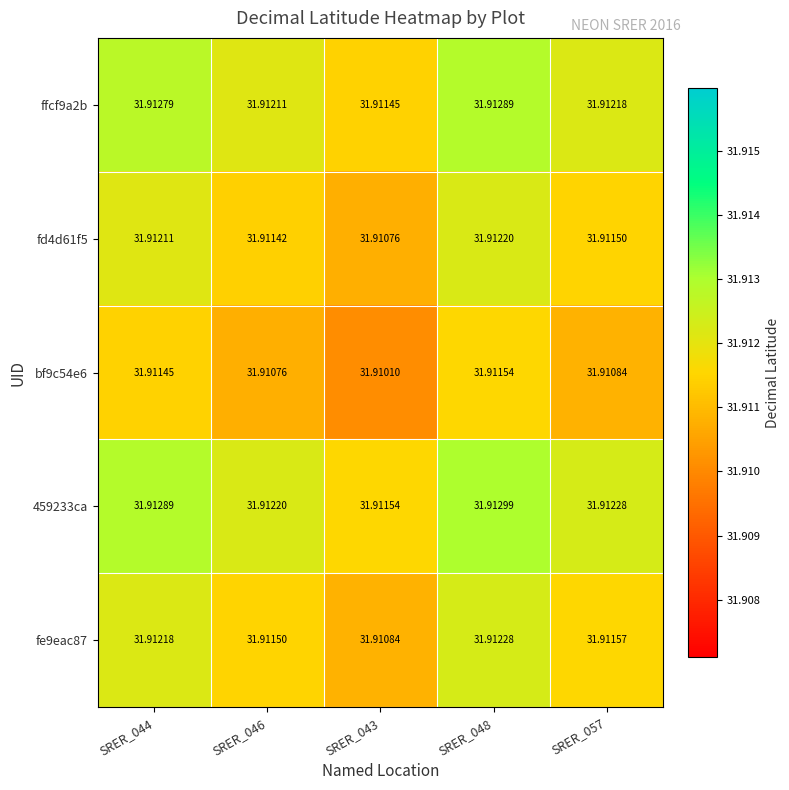

At how many categories does at least one series exceed 31?

5